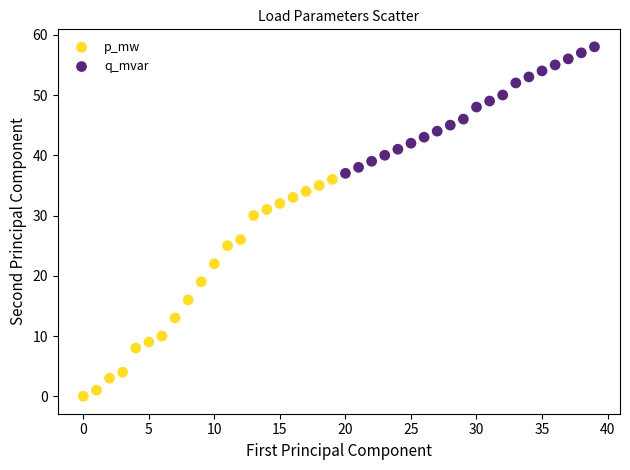

Which series reaches the minimum Y coordinate?

p_mw